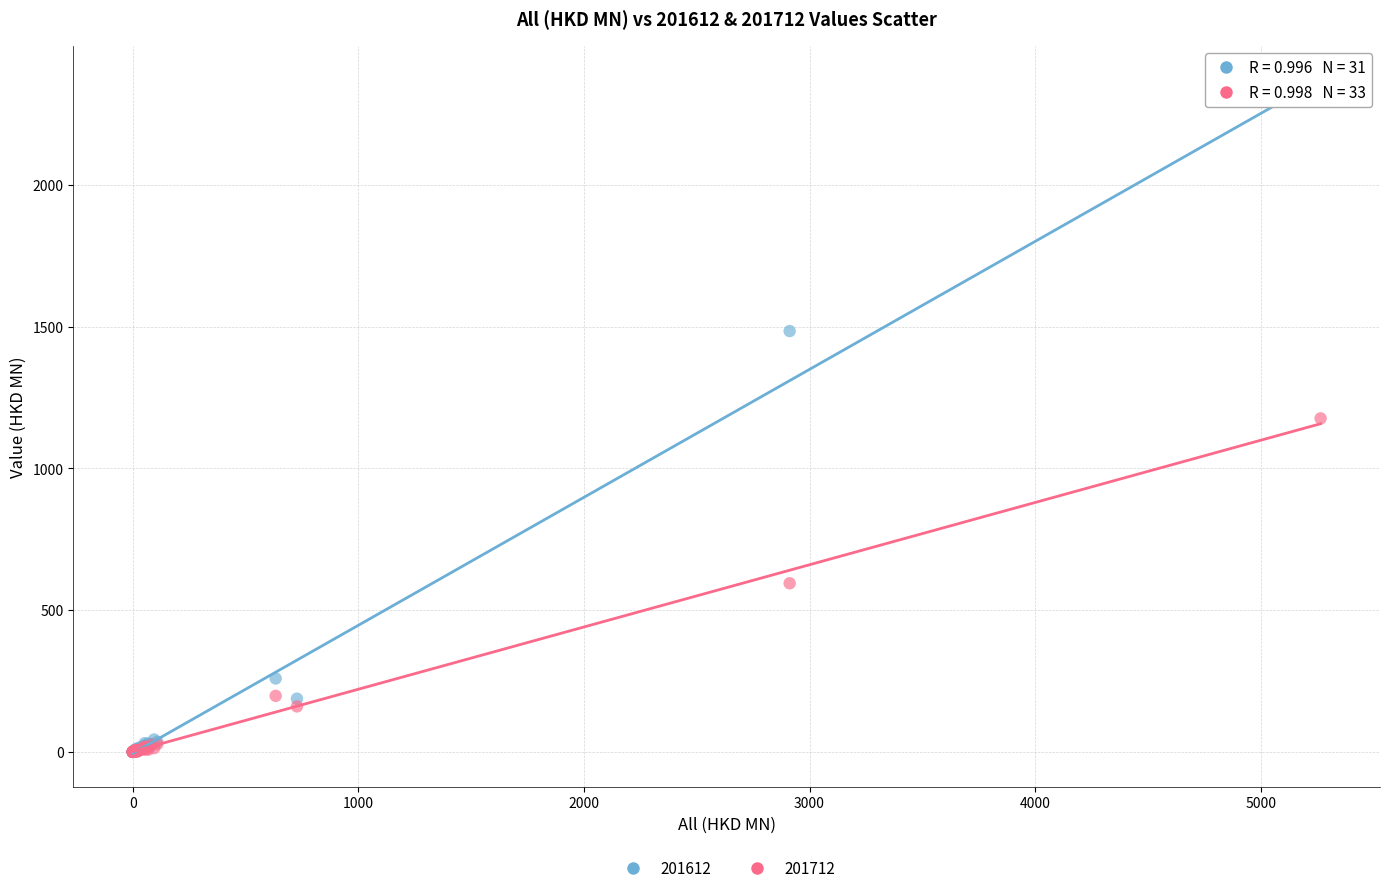

In the 201612 series, what Y value is closest to 1147?

1483.9